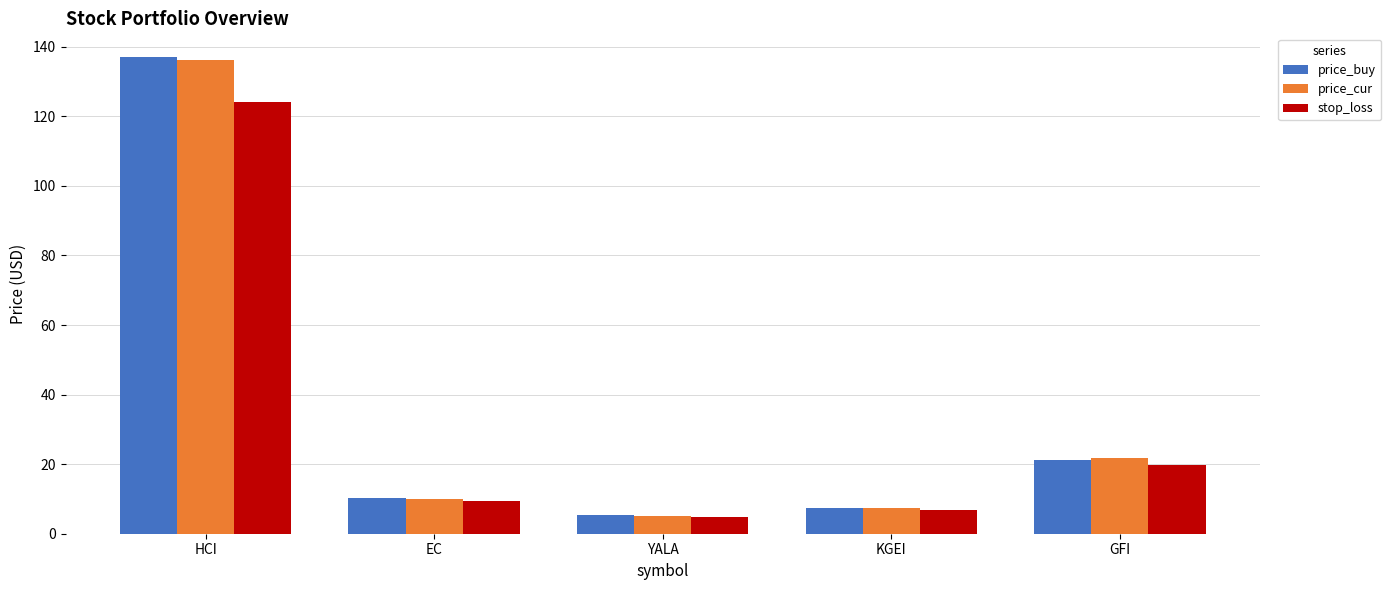

Which label corresponds to the smallest value in the chart?

YALA